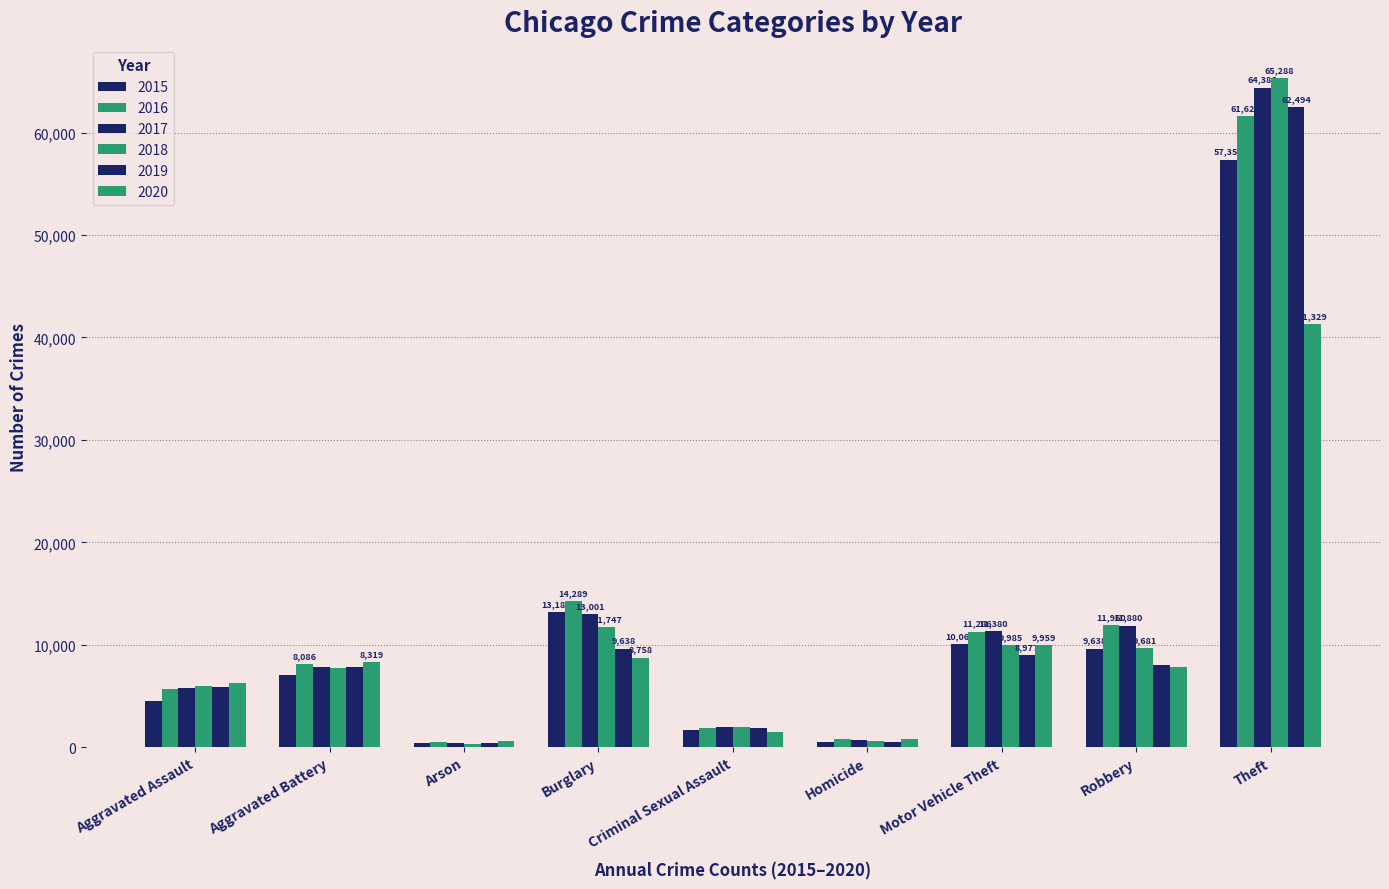

At how many categories does at least one series exceed 54234?

1